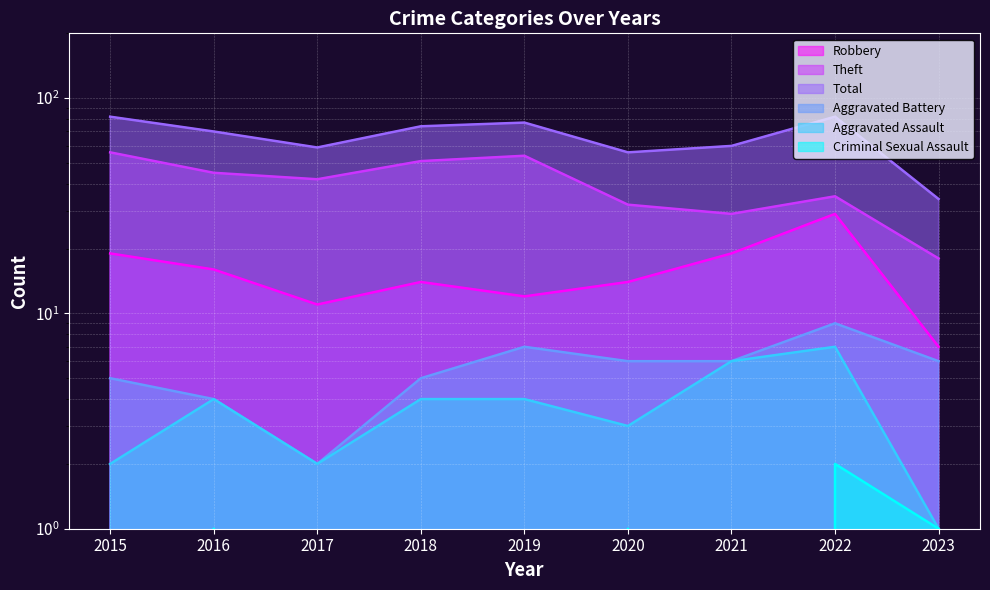

What is the total value across all series at 2019?

154